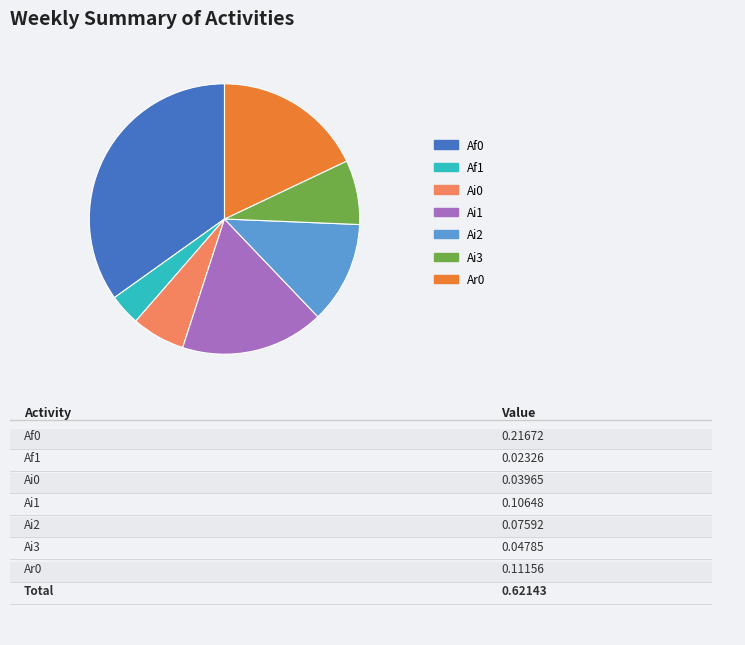

Is there a majority slice in this chart?

No